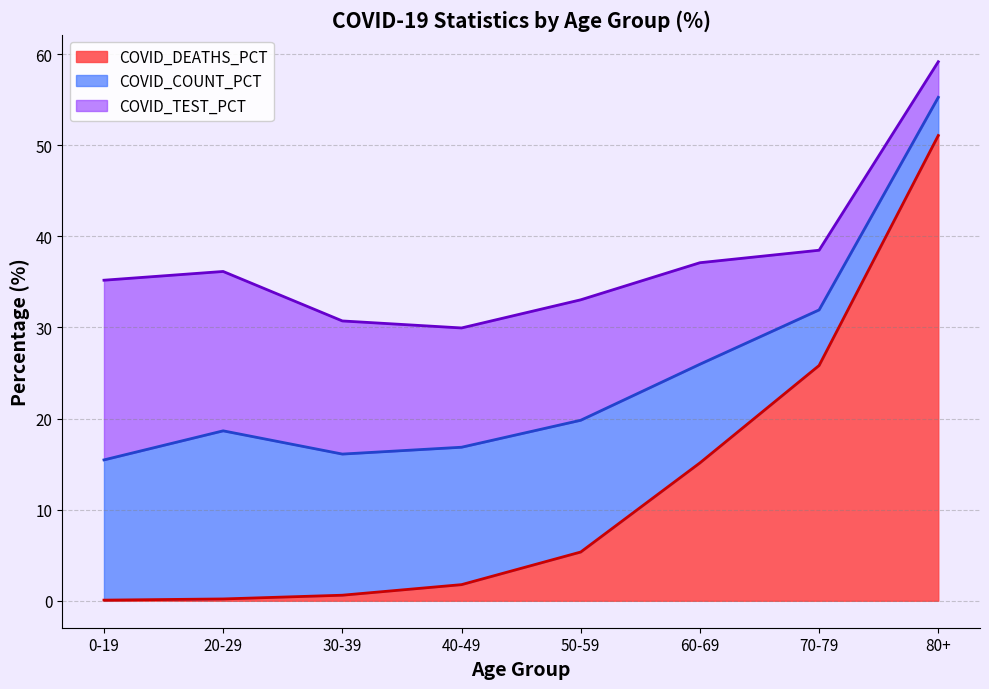

How many intersections are there between COVID_DEATHS_PCT and COVID_COUNT_PCT?

1